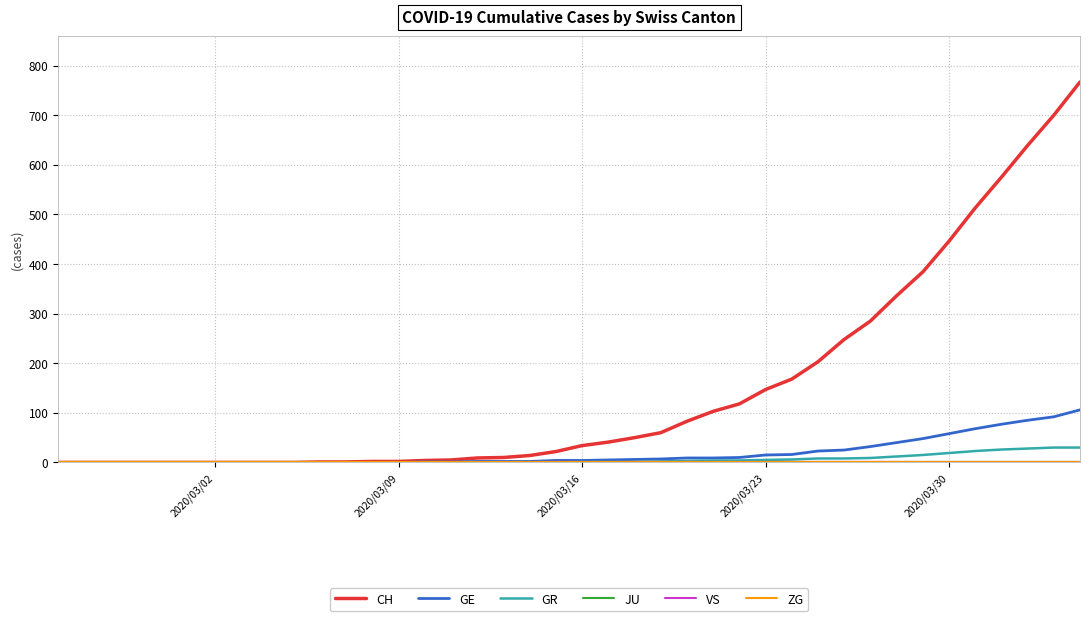

Where is VS nearest to the value 0?

2020/03/02